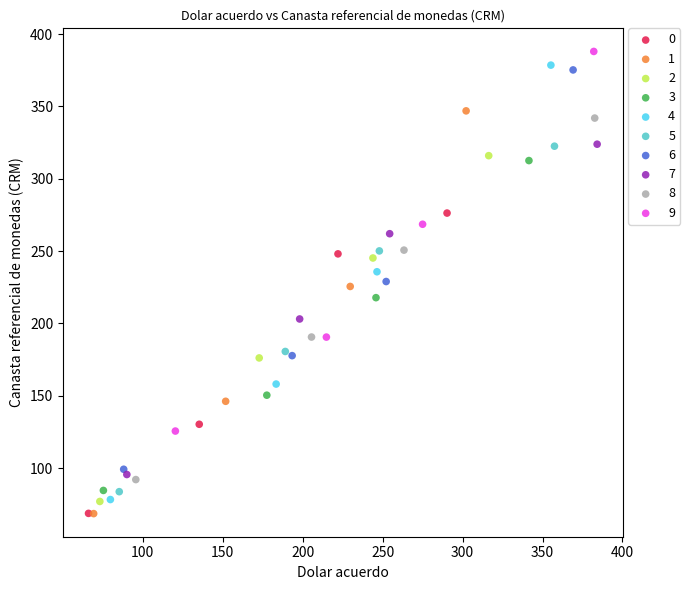

Which series has the widest spread of Y values?

4